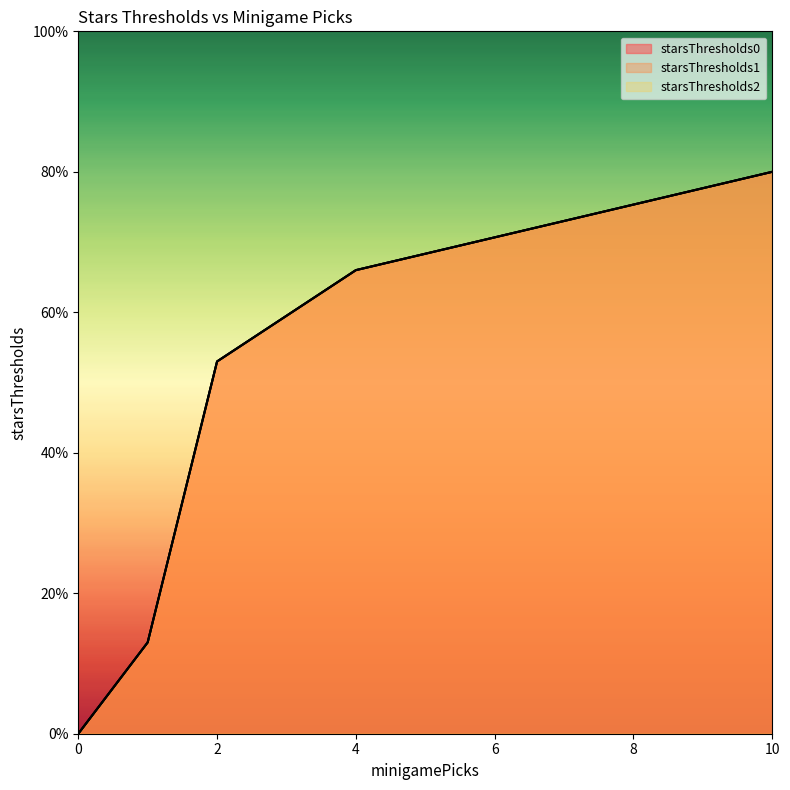

At which label is starsThresholds2 closest to 40?

2